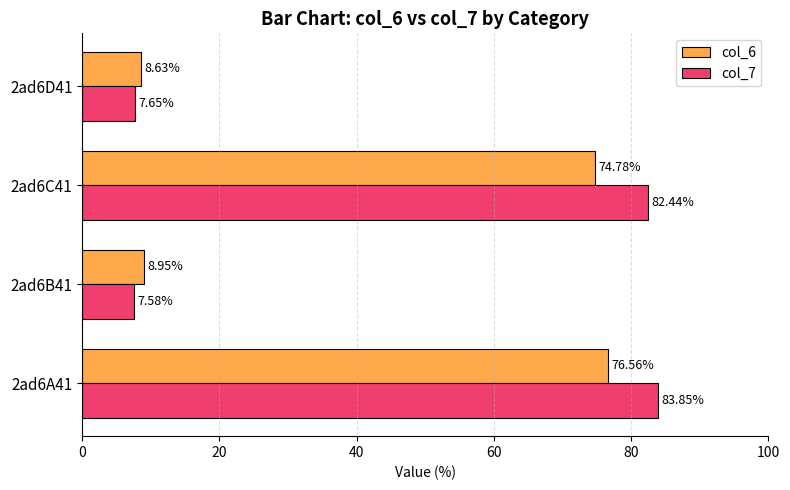

At 2ad6D41, list the series in order from largest to smallest.

col_6, col_7